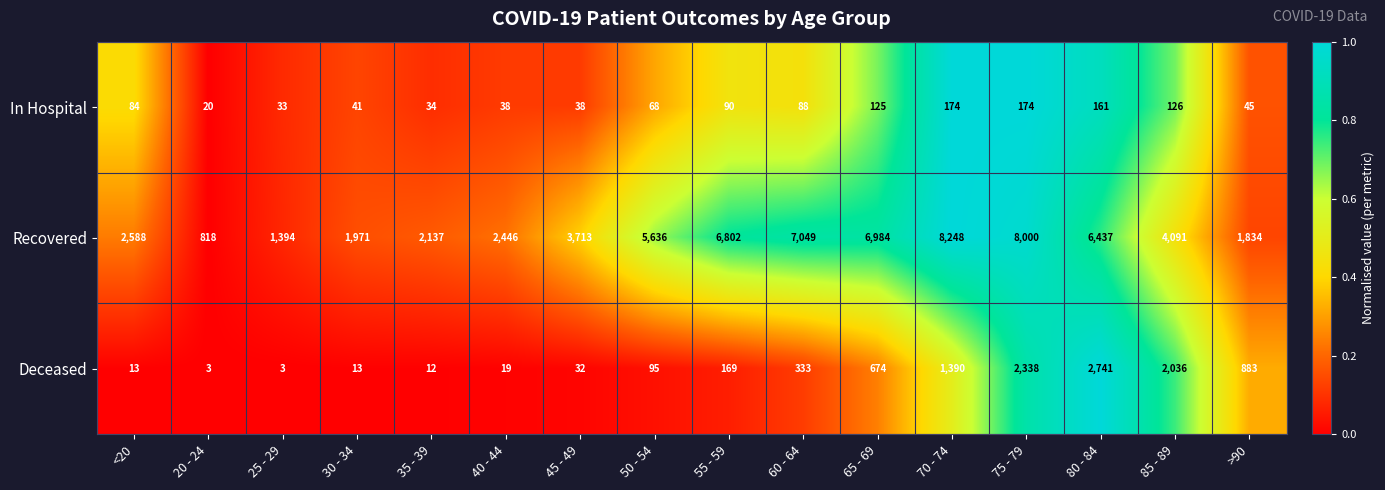

What is the spread (max minus min) of values at 65 - 69?

6859